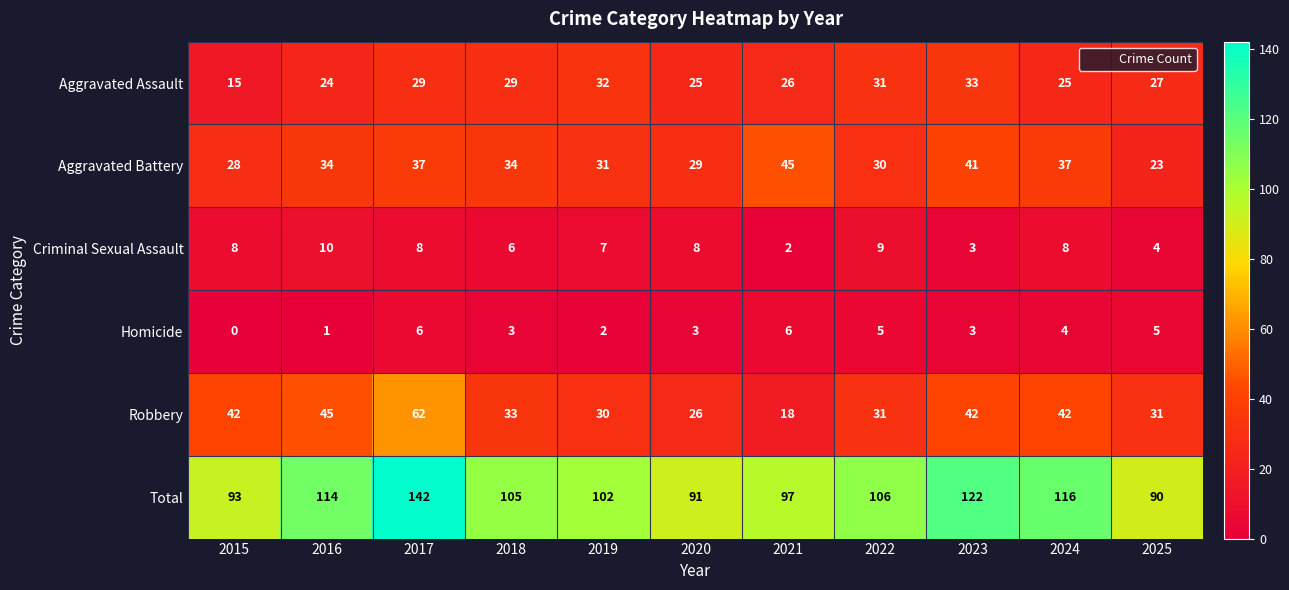

What is the lowest value of the Aggravated Battery series?

23